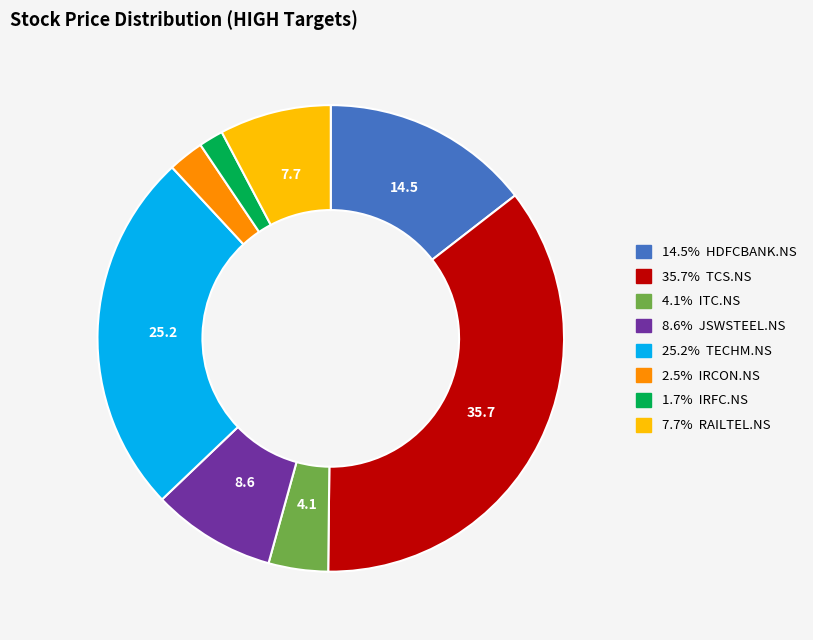

Does any single category account for the majority?

No